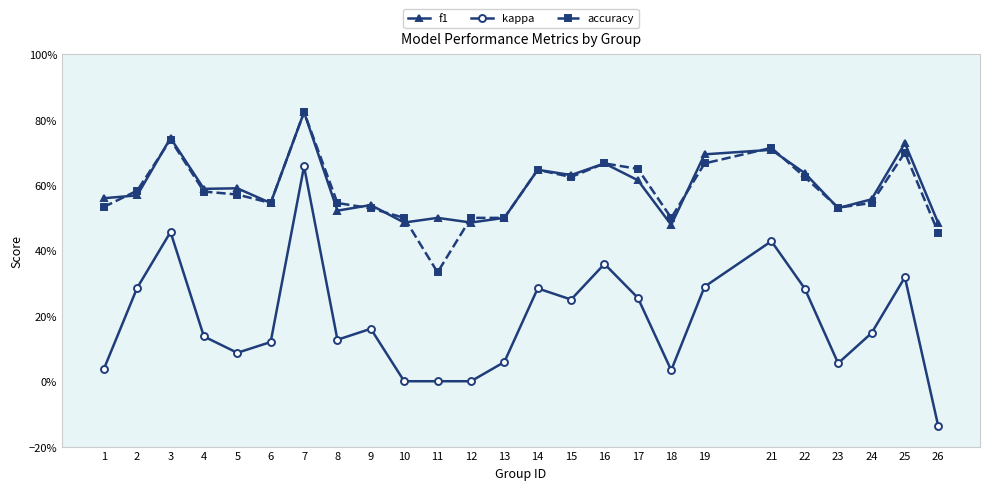

Which series changed the most between 9 and 19?

f1